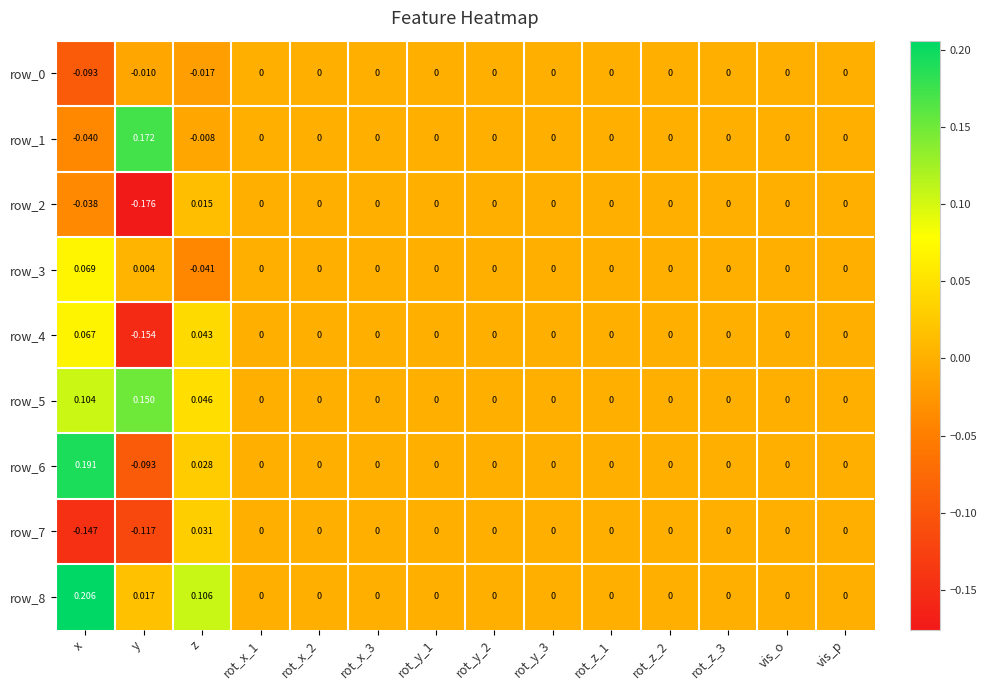

How many values in row_3 are below zero?

1